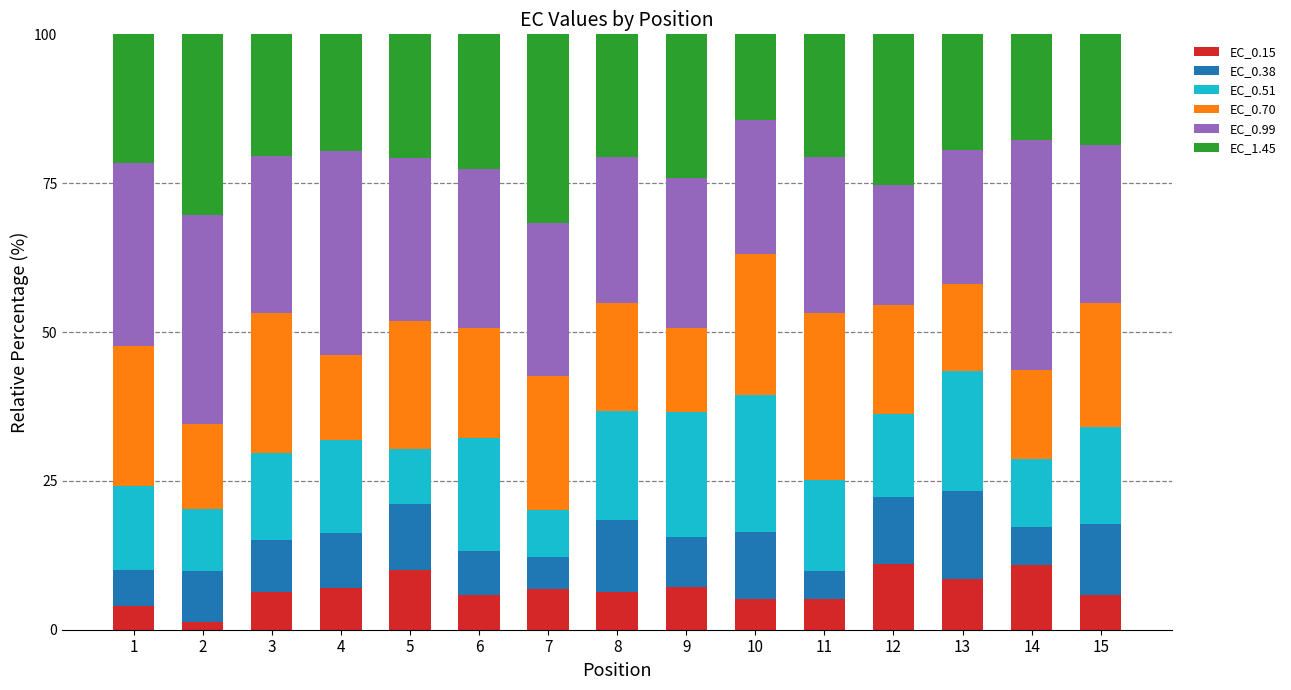

What is the total value across all series at 13?

100.0